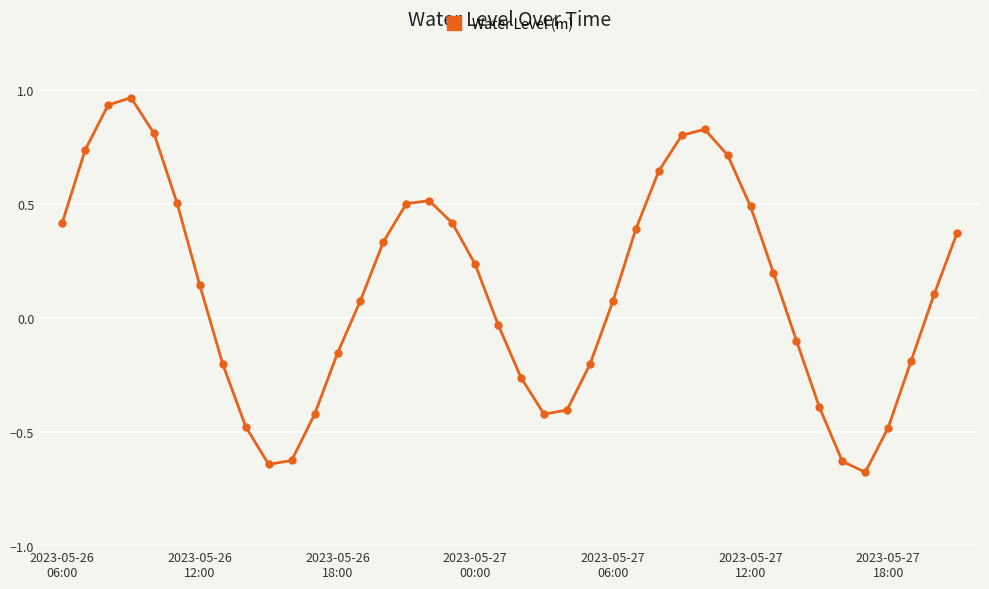

True or false: the data has more than 1 interior local peaks.

True